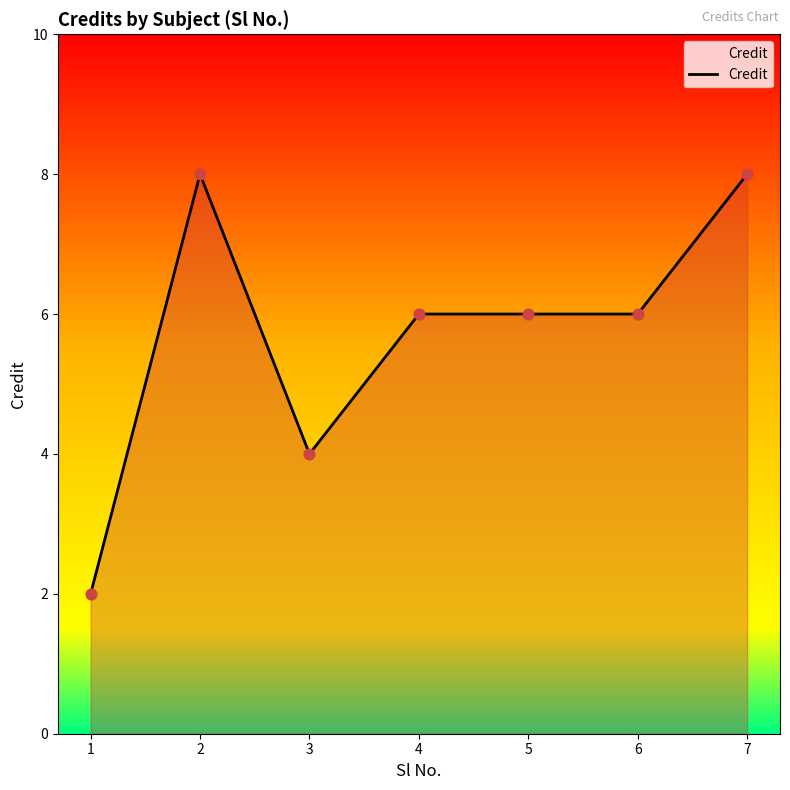

Approximately how many times larger is the value at 3 compared to 7?

0.5